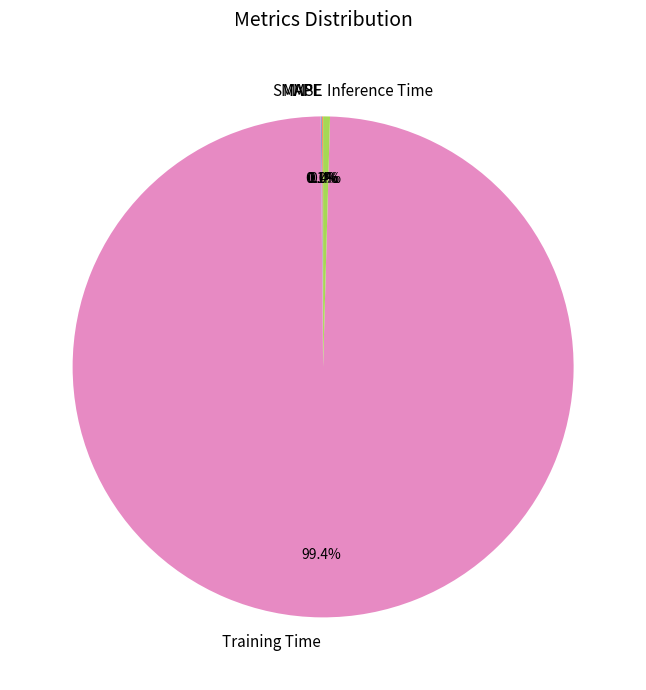

Is Training Time the majority of the pie?

Yes